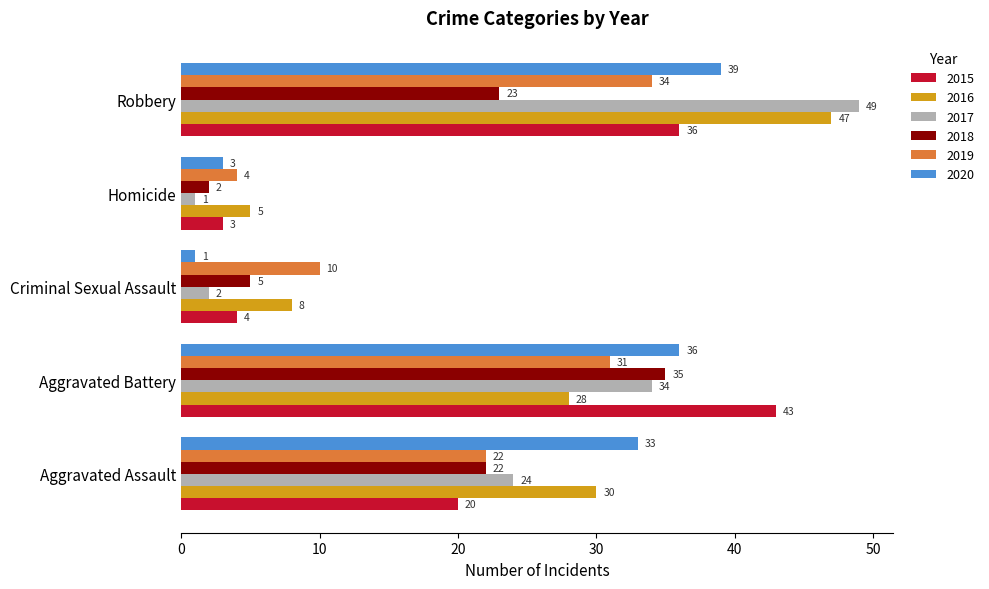

Rank the categories by 2020 value from highest to lowest.

Robbery, Aggravated Battery, Aggravated Assault, Homicide, Criminal Sexual Assault